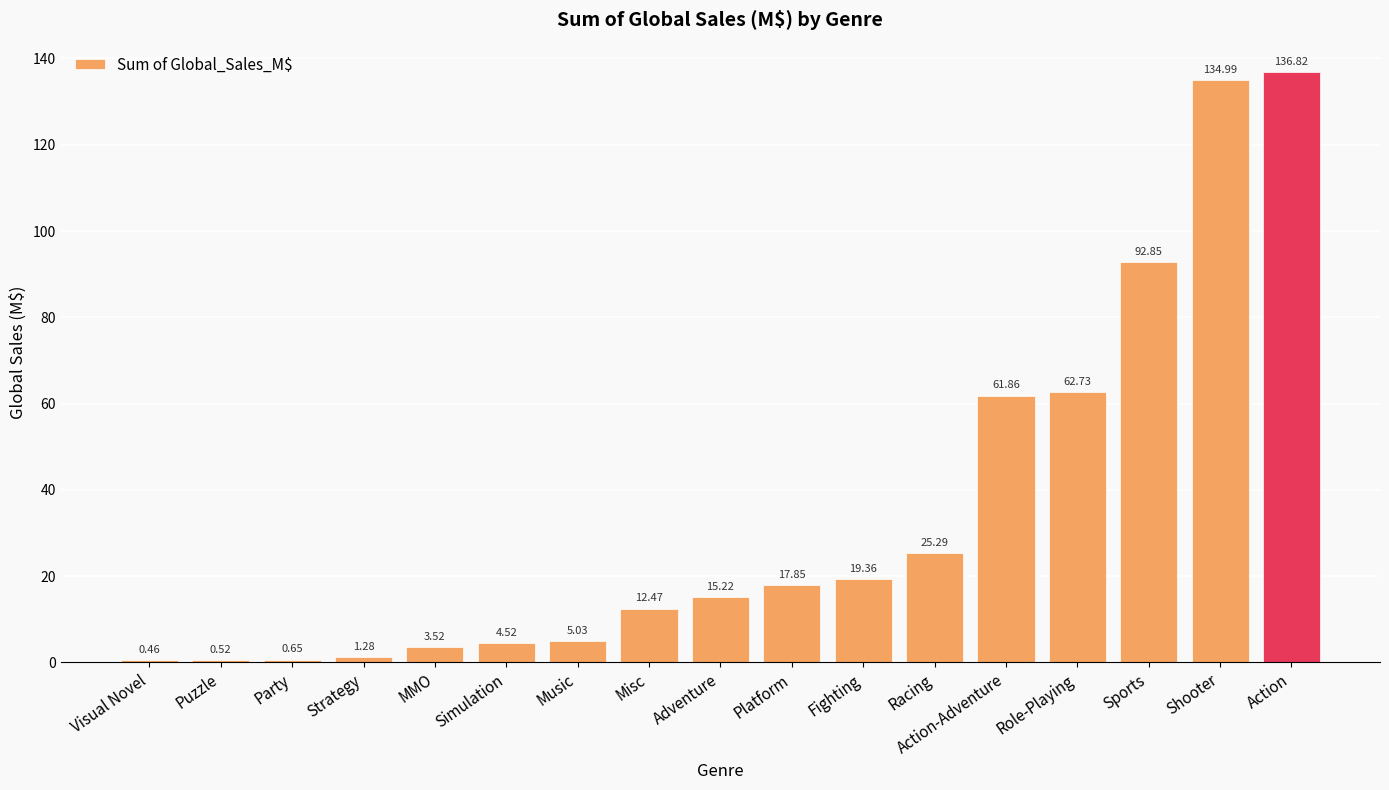

Is it true that the value at Misc is 12.5?

True